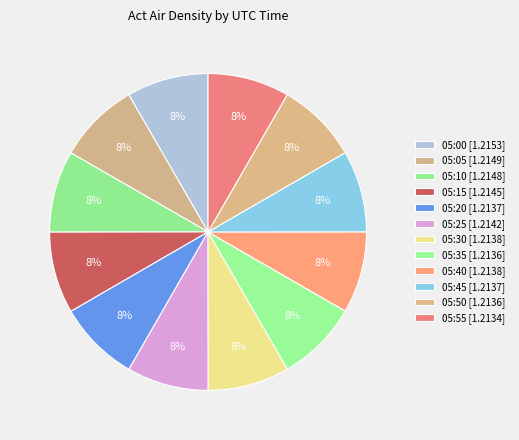

Rank the categories by value from lowest to highest.

05:55, 05:50, 05:35, 05:20, 05:45, 05:40, 05:30, 05:25, 05:15, 05:10, 05:05, 05:00